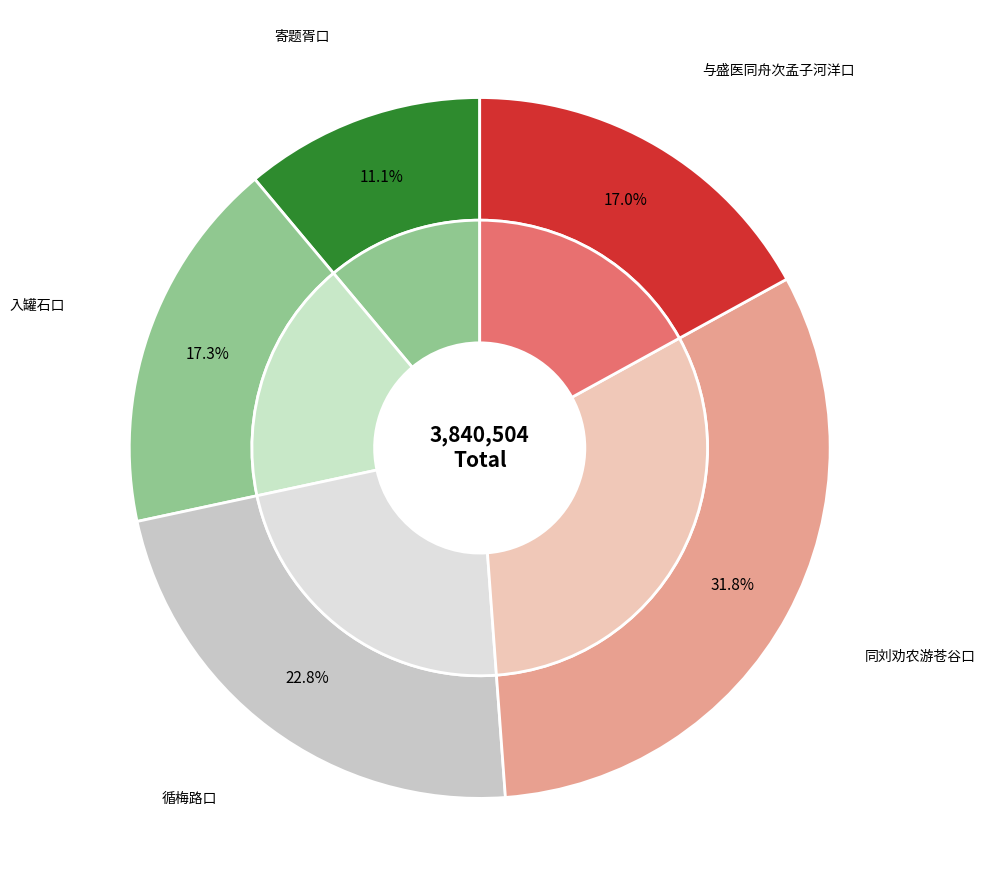

Approximately how many times larger is the value at 同刘劝农彦和葛县令祐之游苍谷口四首 其三 compared to 循梅路口四首 其三?

1.4